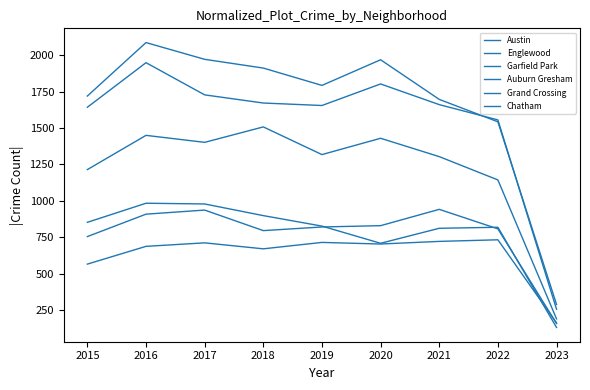

Rank the series at 2016 from lowest to highest value.

Chatham, Grand Crossing, Auburn Gresham, Garfield Park, Englewood, Austin